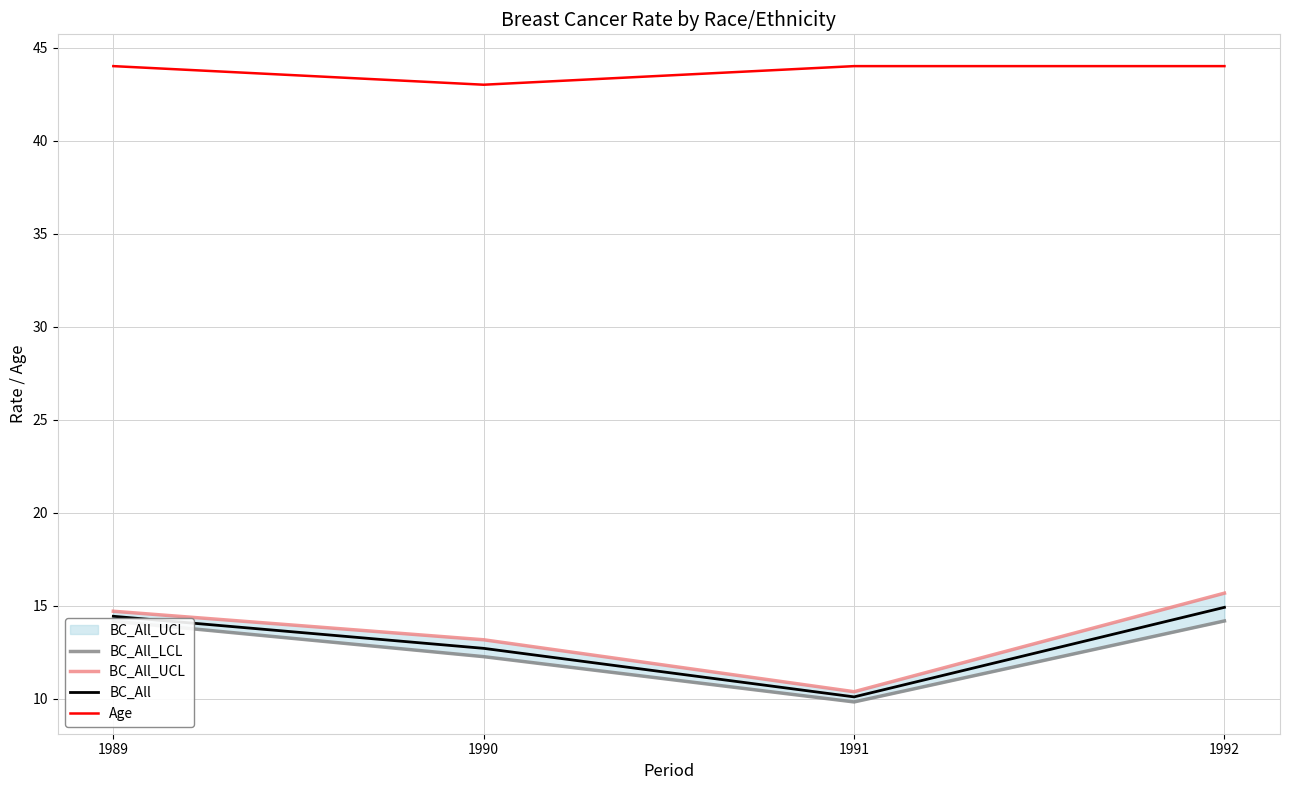

At which label does BC_All reach its peak?

1992